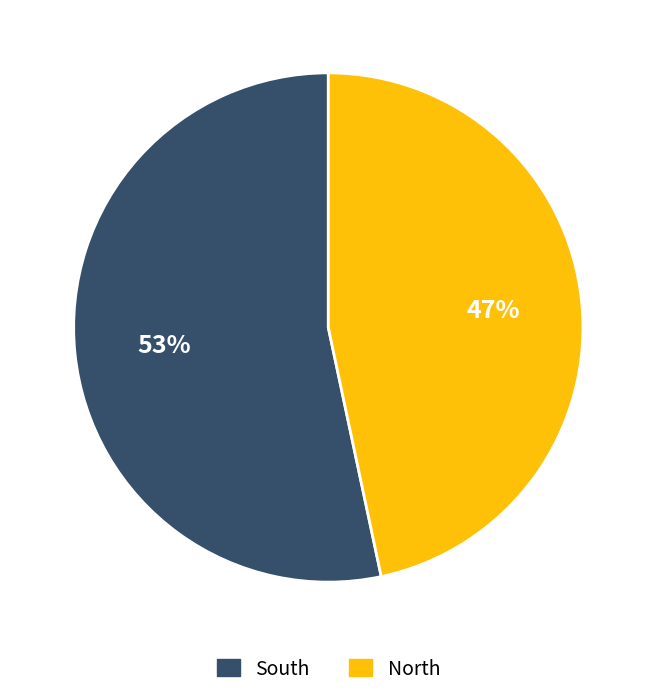

Rank the categories by value from lowest to highest.

North, South